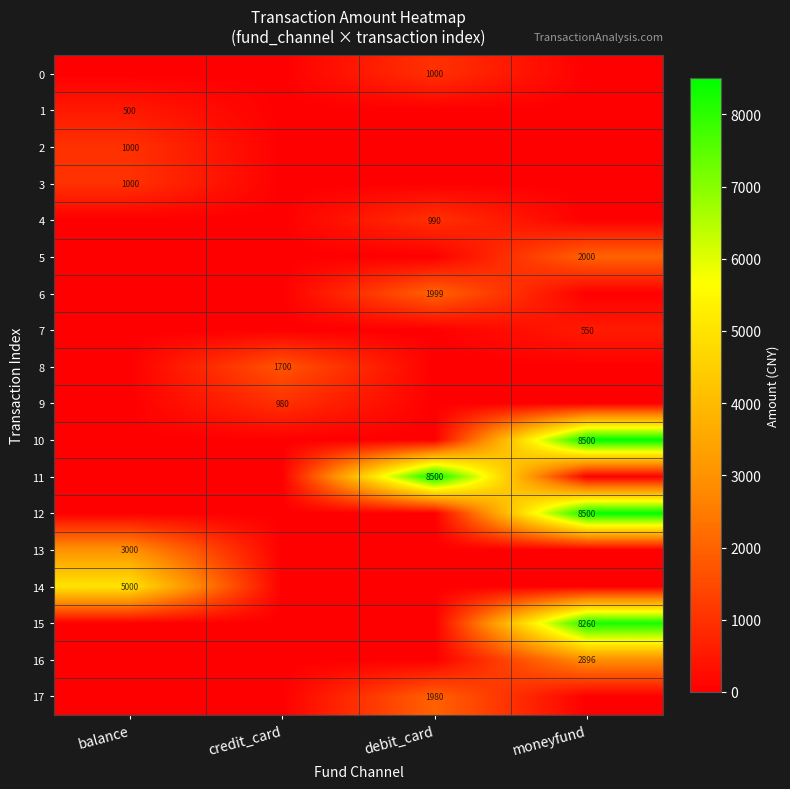

The 11 series shows 2145 at debit_card. True or false?

False